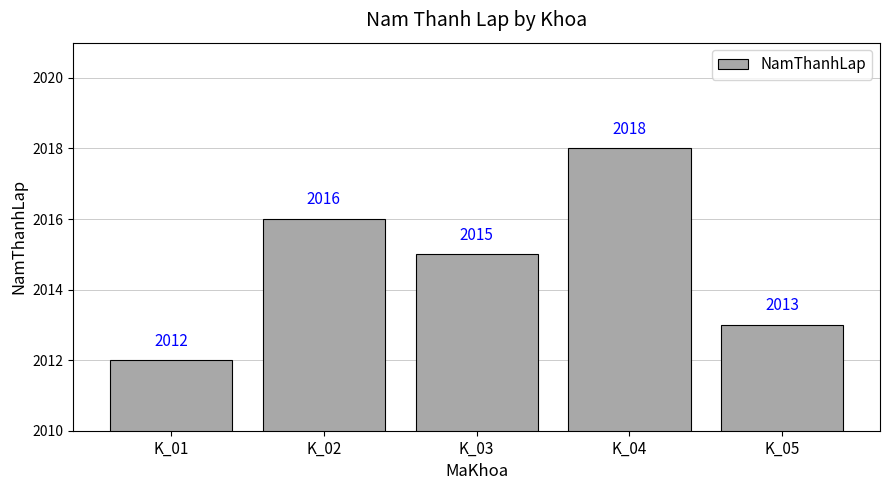

How many values are below 2015?

2